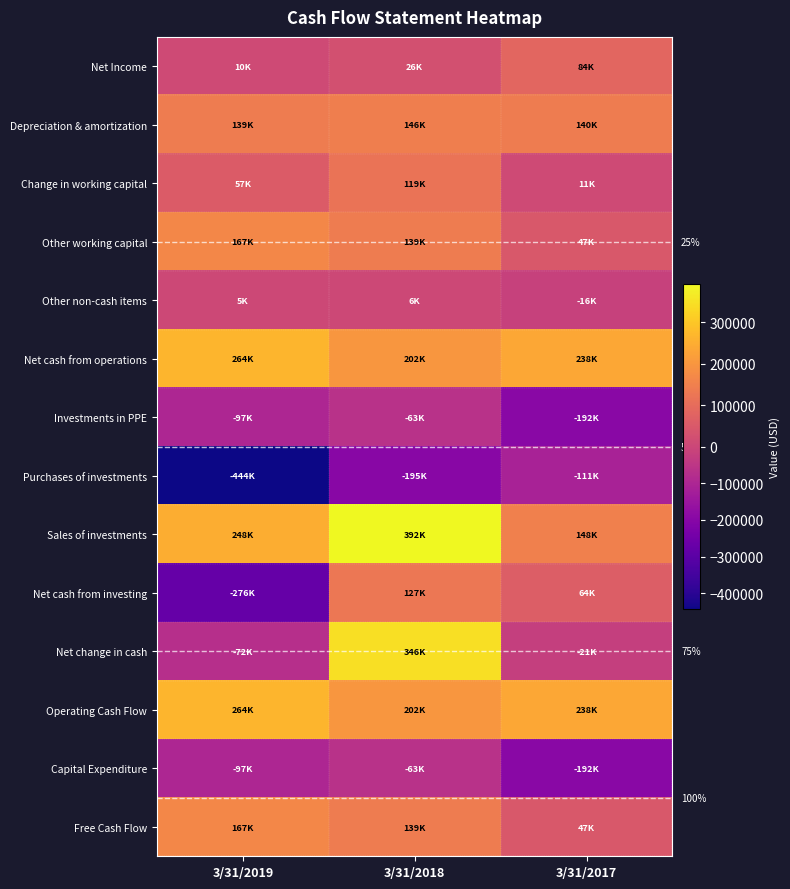

What is the highest value of the Net cash from operations series?

263657